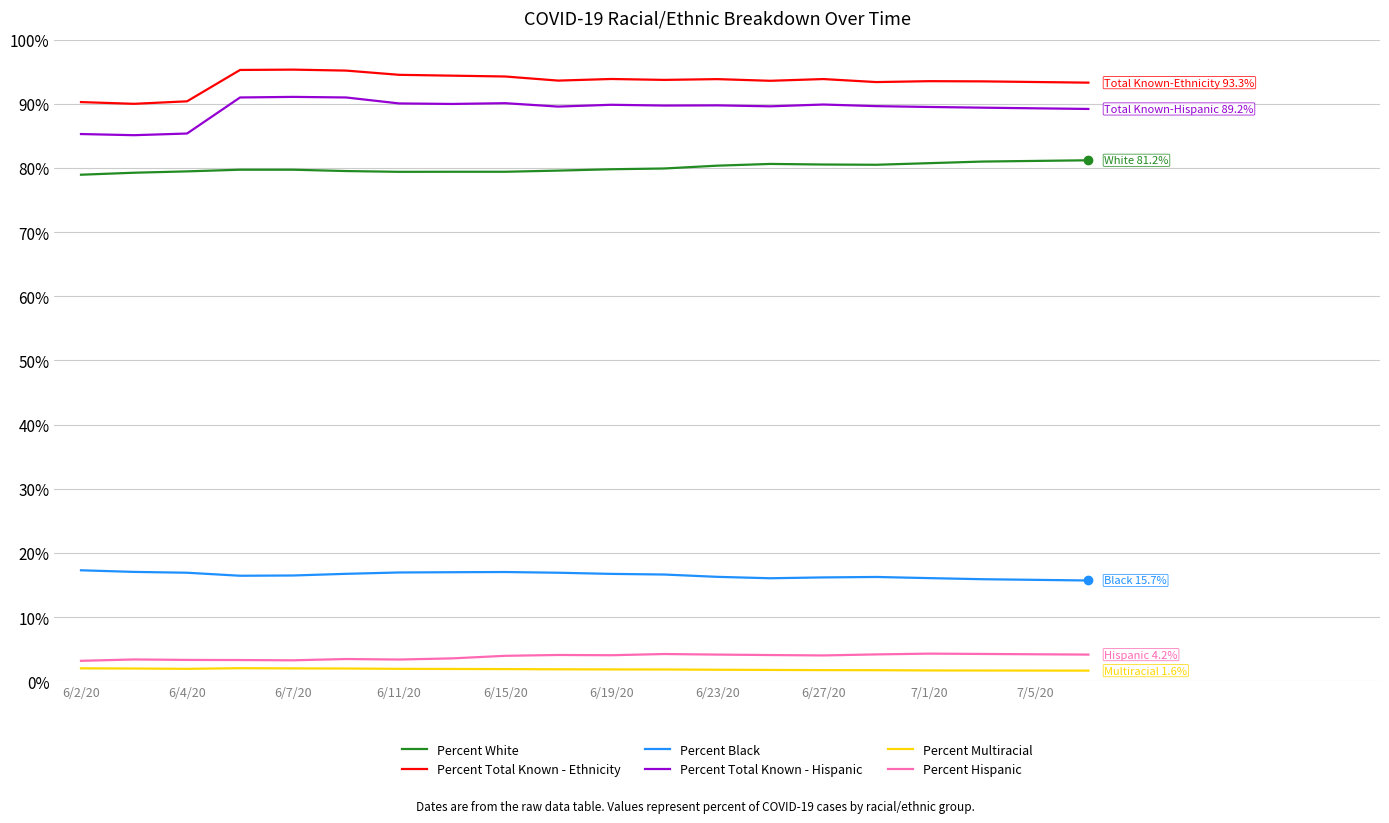

What is the maximum value for Percent Total Known - Hispanic?

91.1